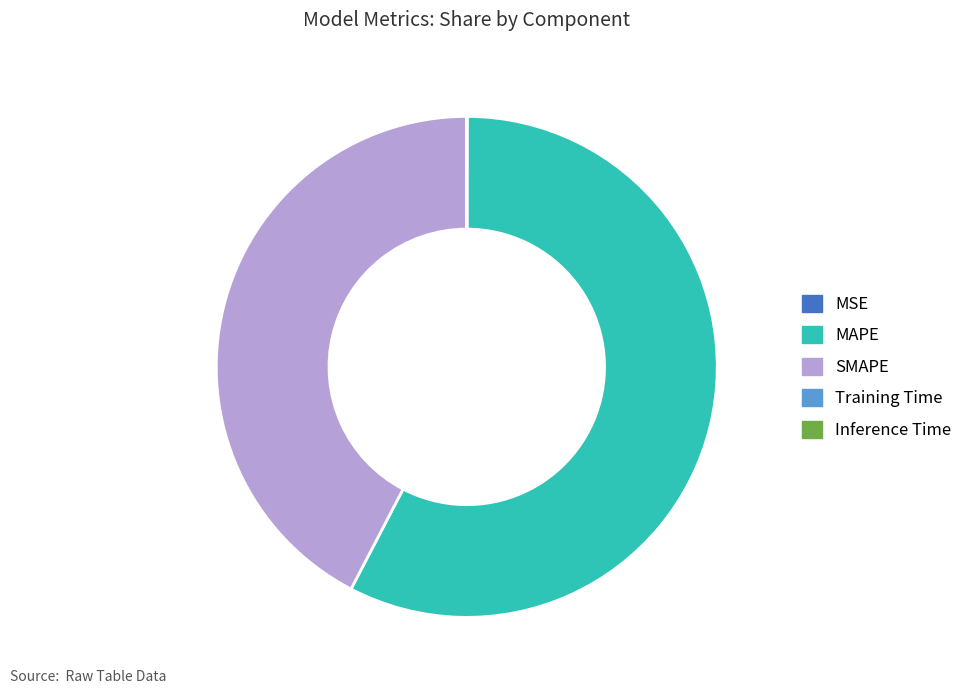

Which slice is the largest?

MAPE